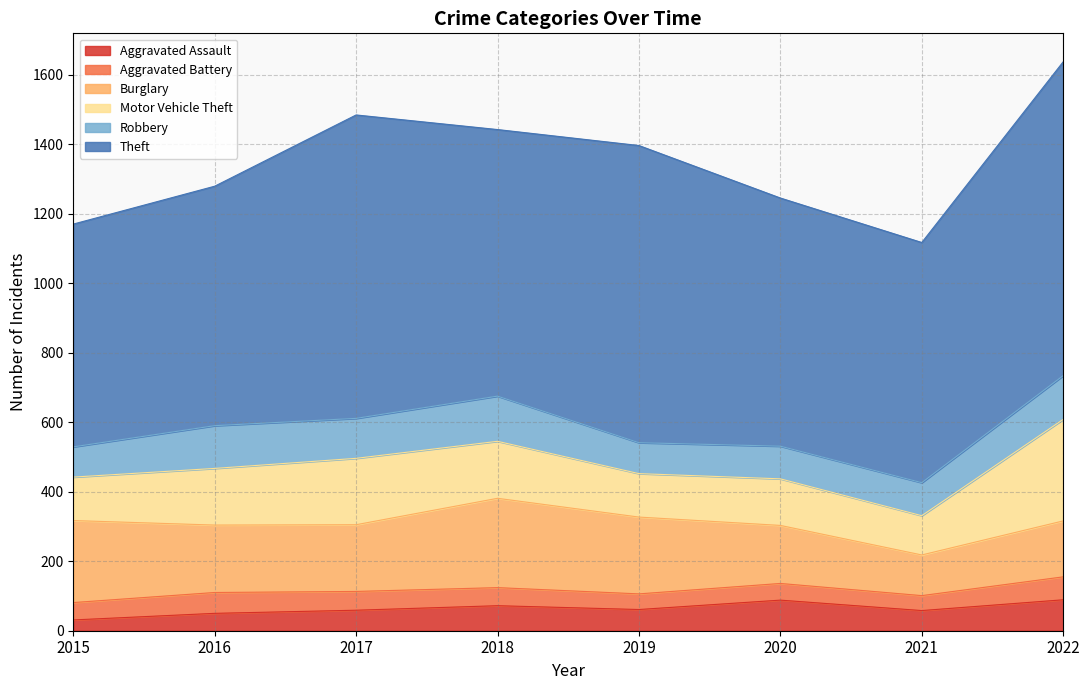

Where is Motor Vehicle Theft nearest to the value 202?

2017